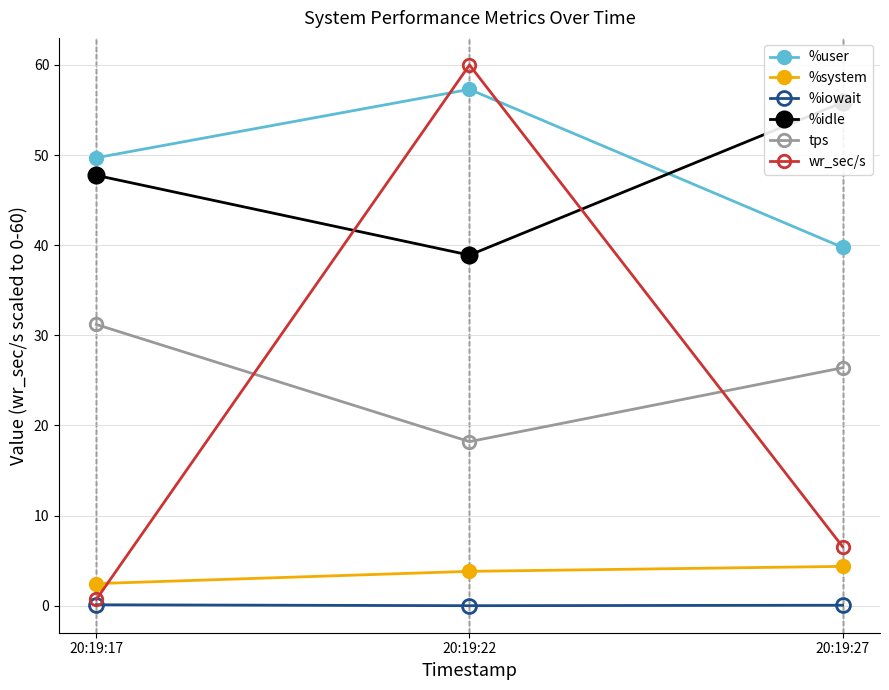

Reading left to right, extract all data points from this chart.

%user: 20:19:17=49.7	20:19:22=57.3	20:19:27=39.8
%system: 20:19:17=2.5	20:19:22=3.8	20:19:27=4.4
%iowait: 20:19:17=0.1	20:19:22=0.0	20:19:27=0.1
%idle: 20:19:17=47.8	20:19:22=38.9	20:19:27=55.8
tps: 20:19:17=31.2	20:19:22=18.2	20:19:27=26.4
wr_sec/s: 20:19:17=0.7	20:19:22=60.0	20:19:27=6.5